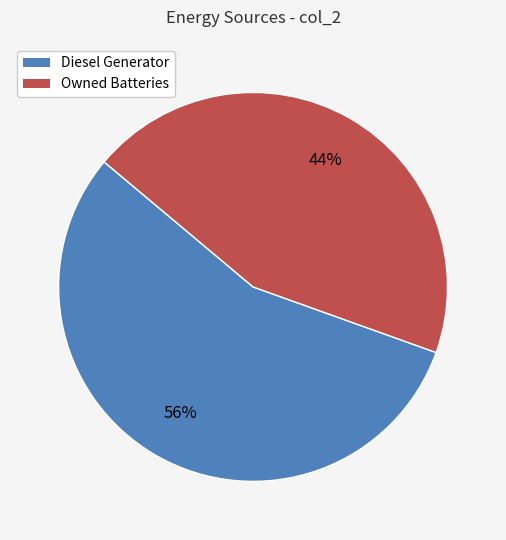

Count the number of slices in the pie.

2